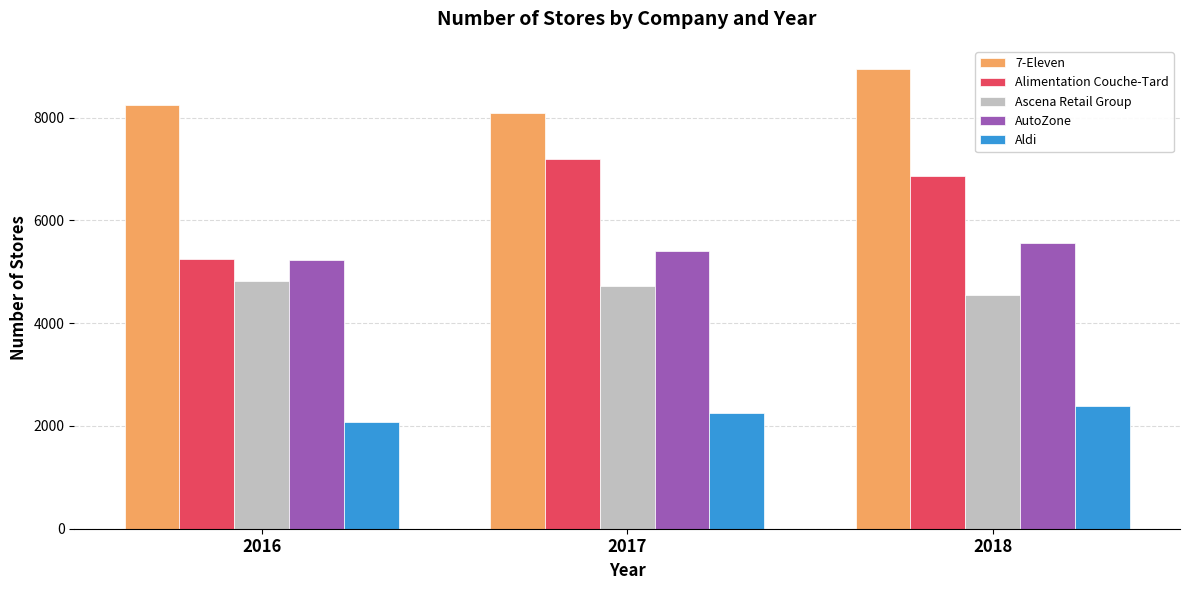

List the series in order of their peak value, highest first.

7-Eleven, Alimentation Couche-Tard, AutoZone, Ascena Retail Group, Aldi